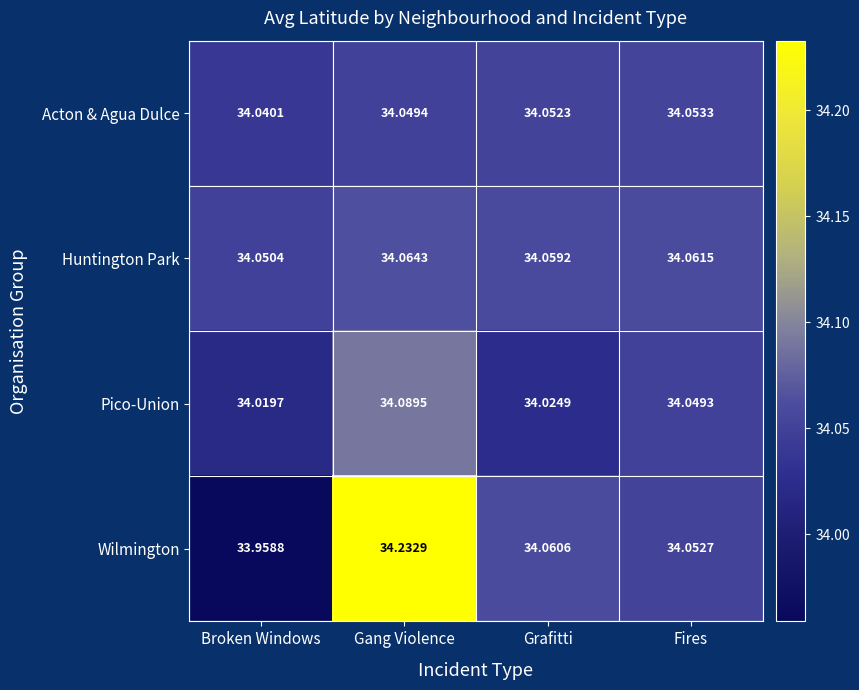

Which series changed the most between Broken Windows and Gang Violence?

Wilmington